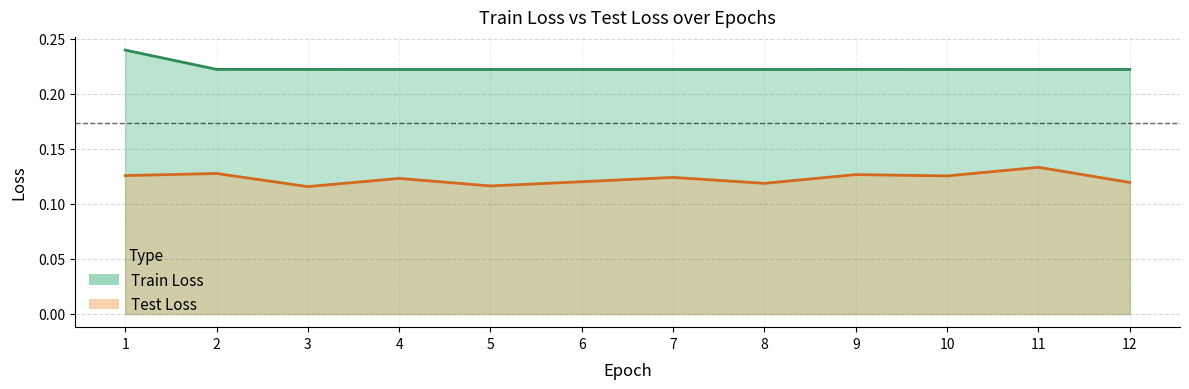

What value does the Train Loss series have at 10?

0.2